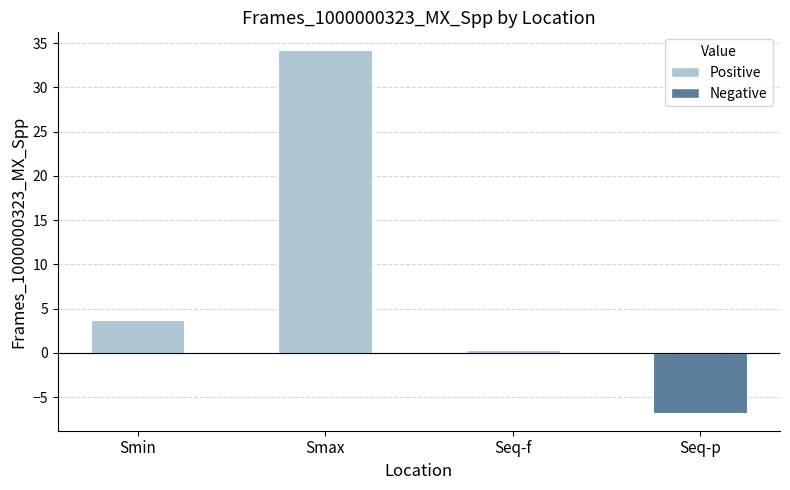

Which label corresponds to the largest value in the chart?

Smax